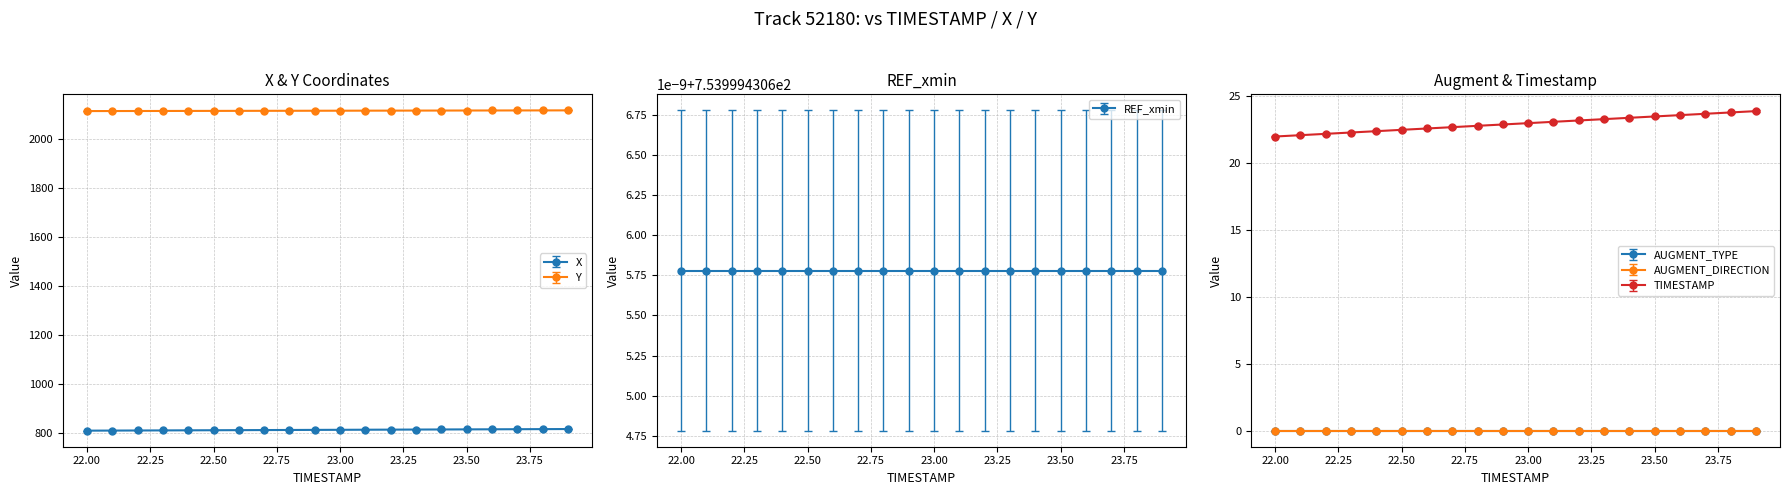

Reading left to right, transcribe all the data shown in this chart.

X: 22.0=810.0	22.1=810.4	22.2=810.7	22.3=811.1	22.4=811.4	22.5=811.8	22.6=812.1	22.7=812.5	22.8=812.8	22.9=813.2	23.0=813.5	23.1=813.9	23.2=814.2	23.3=814.5	23.4=814.9	23.5=815.2	23.6=815.6	23.7=815.9	23.8=816.3	23.9=816.6
Y: 22.0=2114.4	22.1=2114.5	22.2=2114.7	22.3=2114.8	22.4=2115.0	22.5=2115.1	22.6=2115.3	22.7=2115.4	22.8=2115.6	22.9=2115.8	23.0=2115.9	23.1=2116.1	23.2=2116.2	23.3=2116.4	23.4=2116.6	23.5=2116.7	23.6=2116.8	23.7=2117.0	23.8=2117.1	23.9=2117.3
TIMESTAMP: 22.0=22.0	22.1=22.1	22.2=22.2	22.3=22.3	22.4=22.4	22.5=22.5	22.6=22.6	22.7=22.7	22.8=22.8	22.9=22.9	23.0=23.0	23.1=23.1	23.2=23.2	23.3=23.3	23.4=23.4	23.5=23.5	23.6=23.6	23.7=23.7	23.8=23.8	23.9=23.9